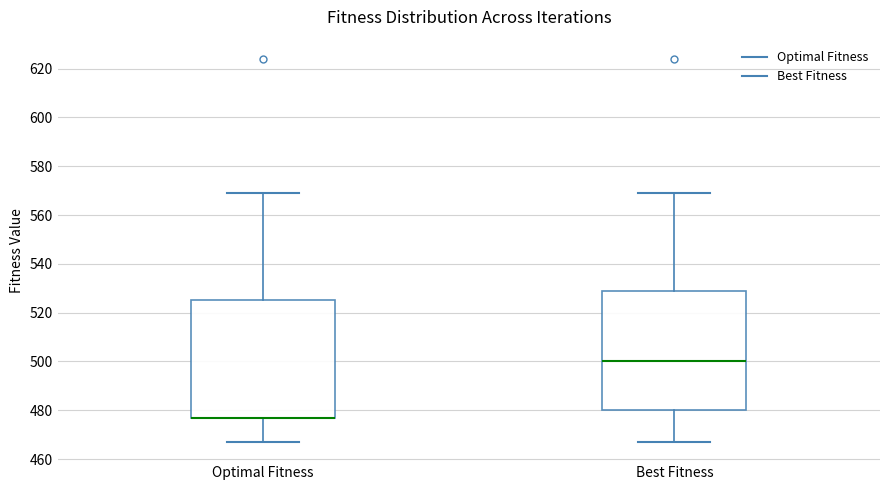

Where does the median line of the box for Best Fitness sit on the y-axis? The values are not printed on the chart, so give them approximately, as read against the axis.

500